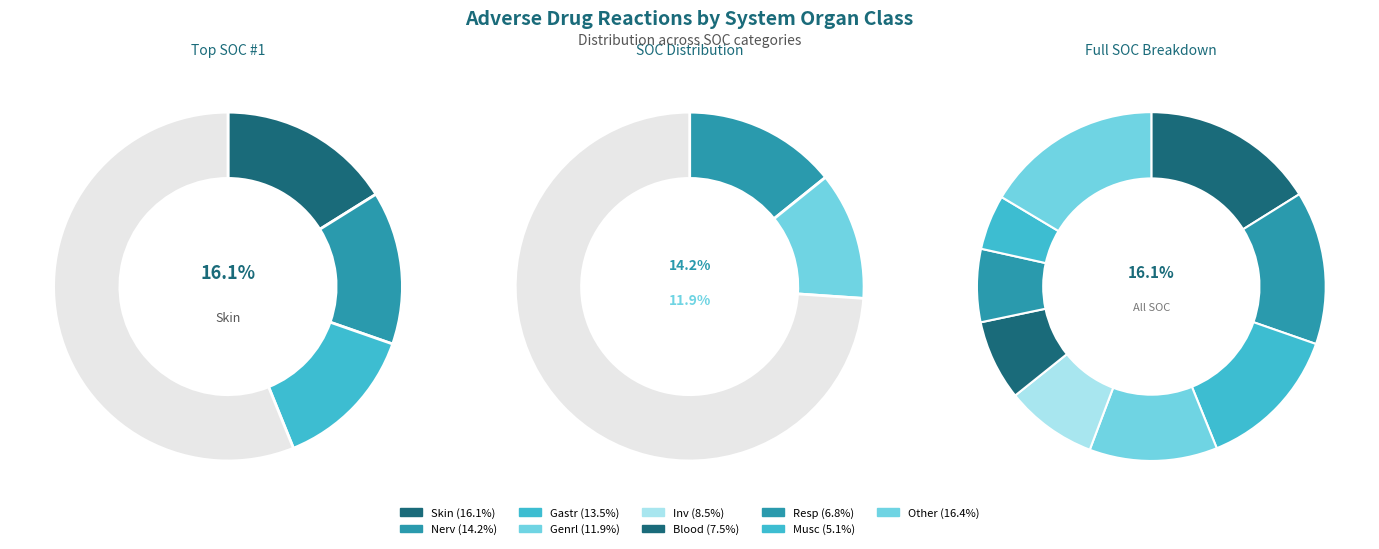

True or false: Nerv accounts for 29% of the total.

False